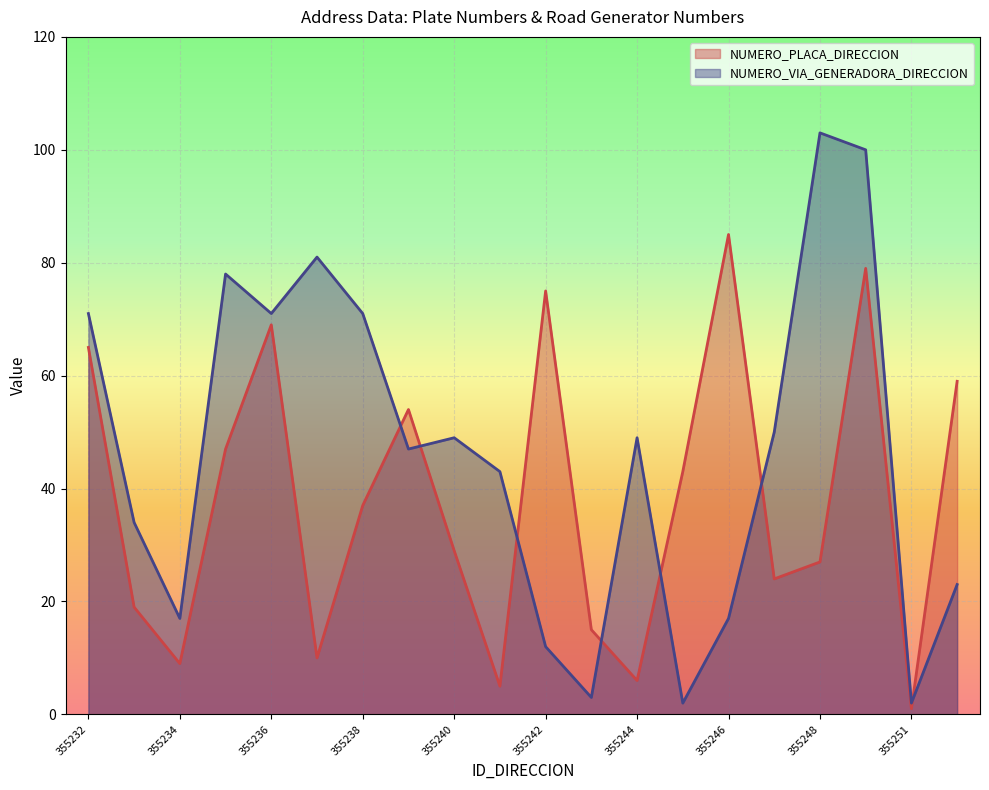

Between 355232 and 355245, which is larger?

355232